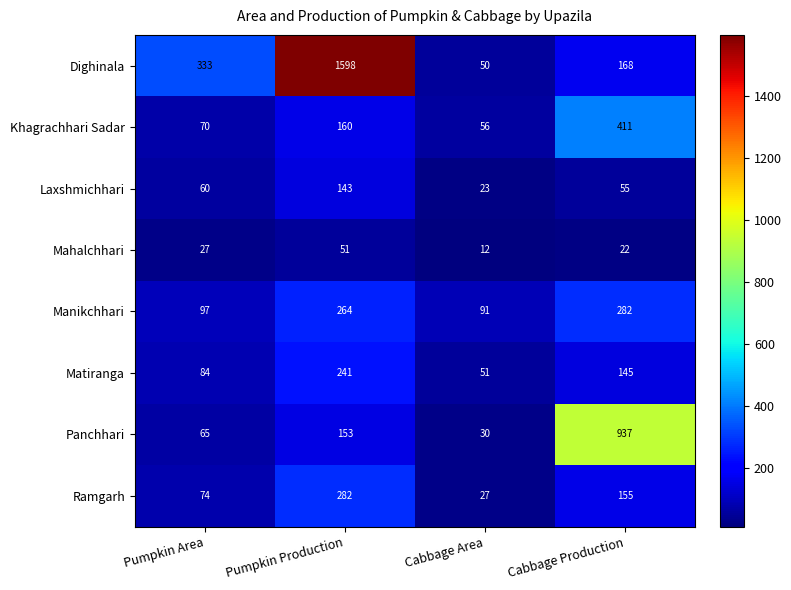

At which category does the chart reach its minimum across all series?

Cabbage Area